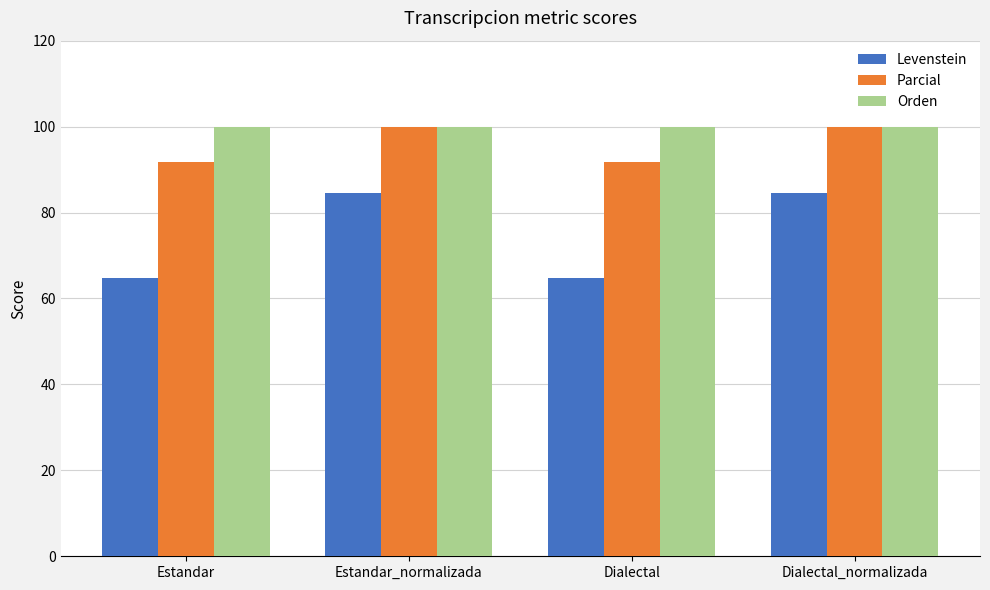

What is the difference between the second highest and minimum values in the Levenstein series?

19.9